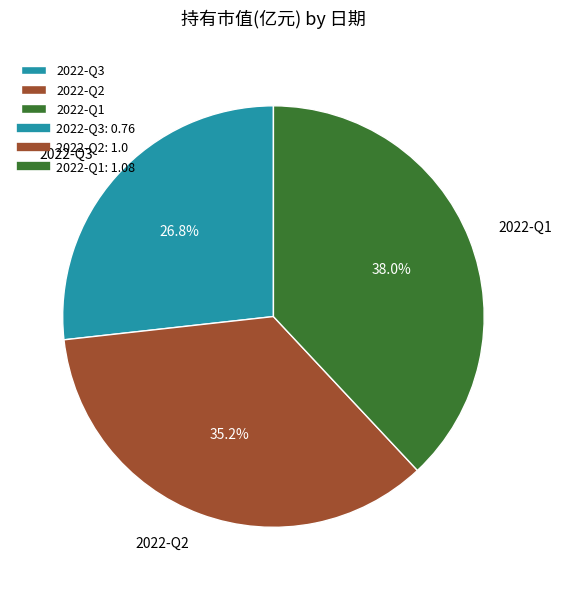

What percentage do 2022-Q1 and 2022-Q3 together represent?

64.8%